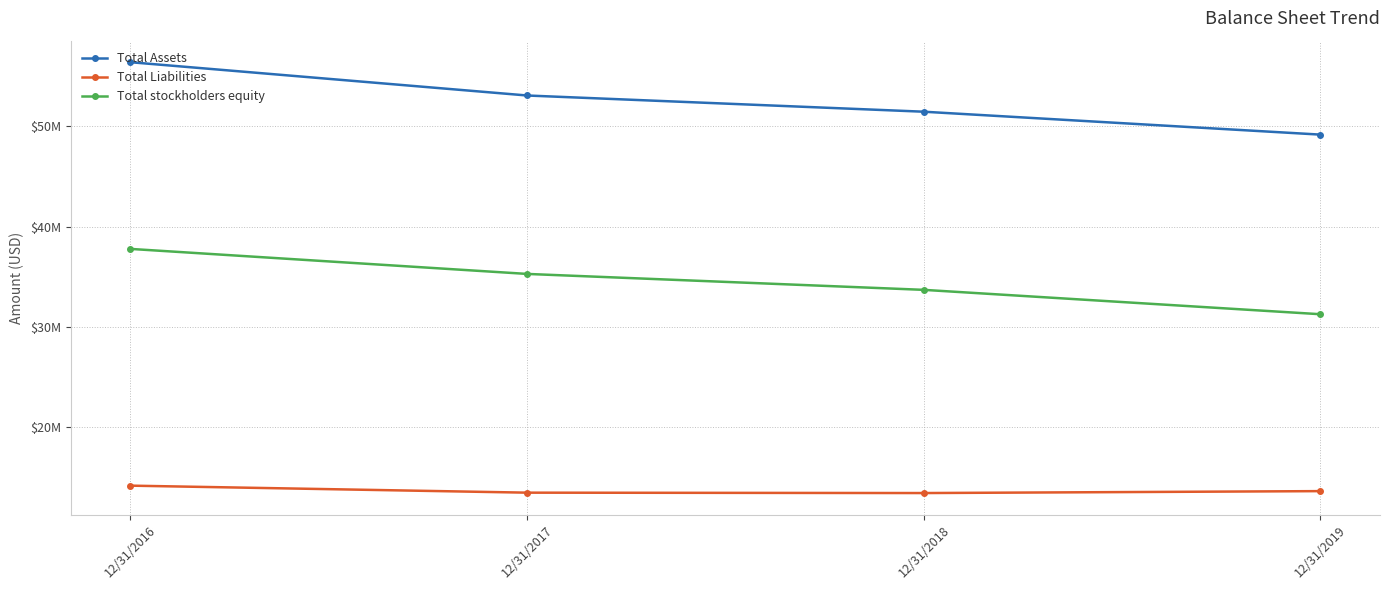

Between 12/31/2017 and 12/31/2016, which is larger?

12/31/2016